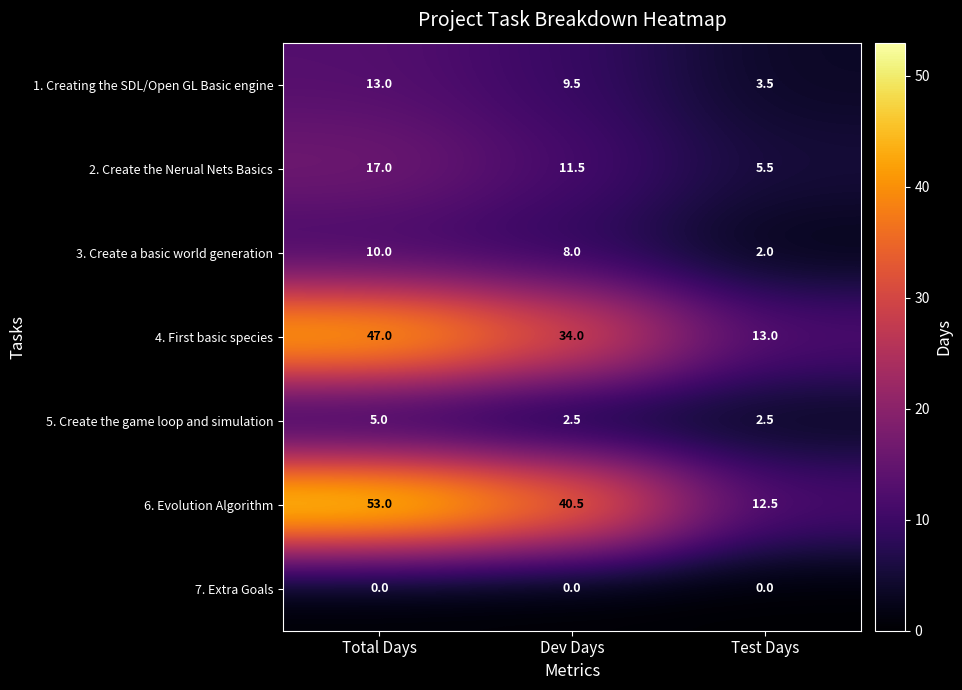

Which series has the largest total across all categories?

6. Evolution Algorithm